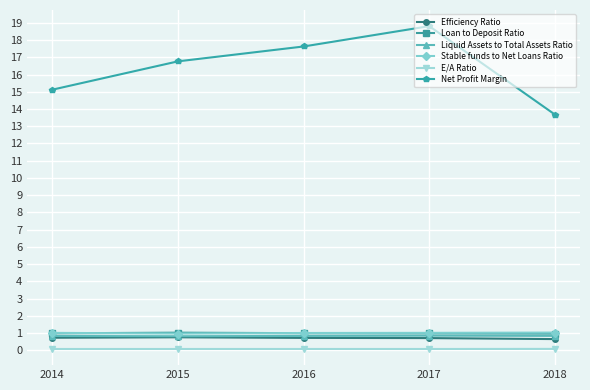

What is the total value across all series at 2014?

18.8